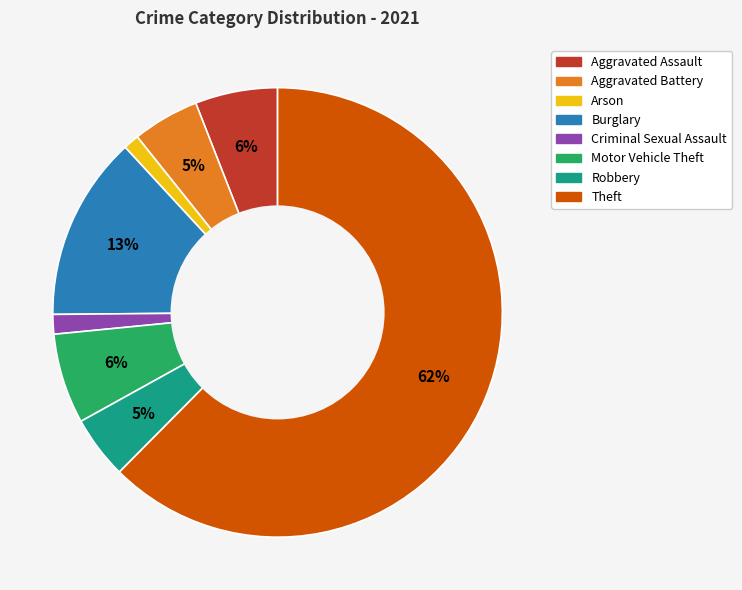

Is the sum of Robbery and Aggravated Assault greater than half?

No